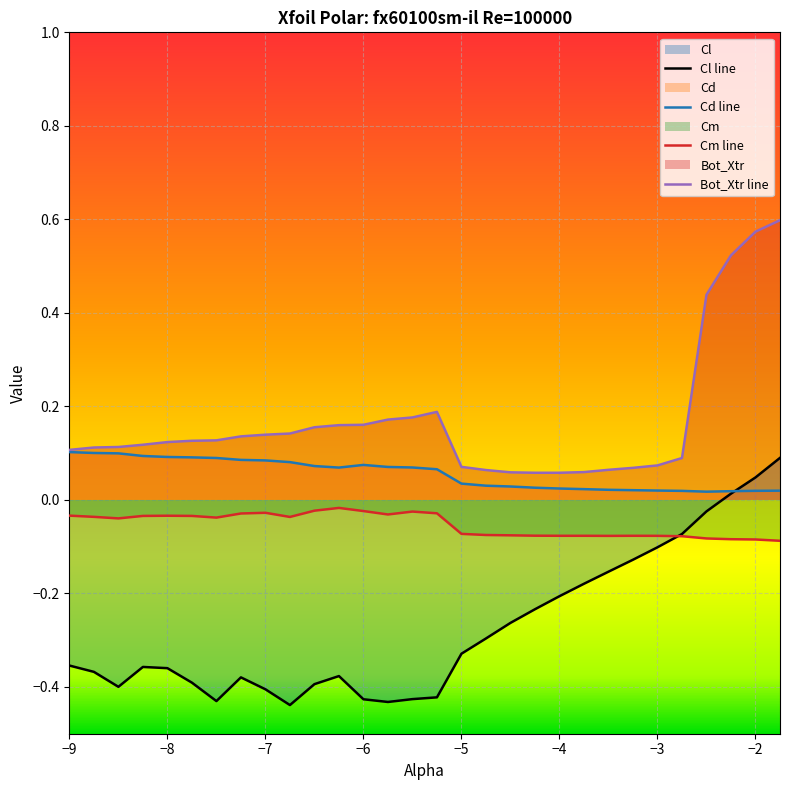

What is the difference between the Bot_Xtr values at -7.25 and -5.25?

0.1